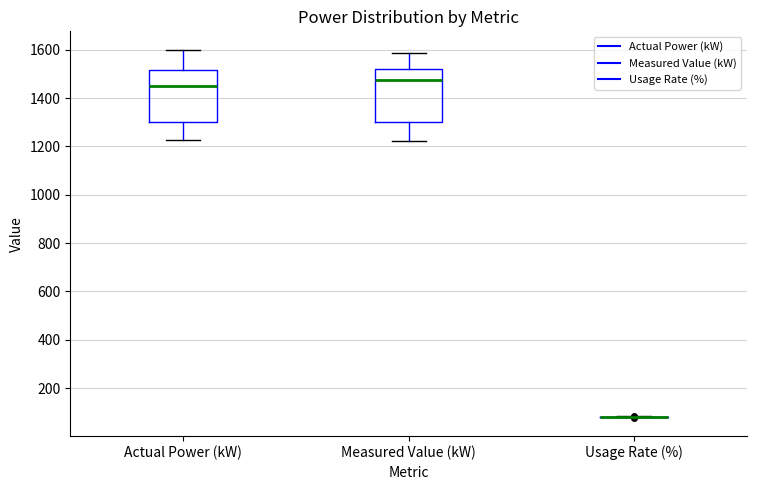

Reading left to right, transcribe this box plot: for each box, give where its median line is, the range the box spans, and where its two whiskers end, as read against the y-axis. The values are not printed on the chart, so give them approximately, as read against the axis.

Actual Power (kW): median 1440, box 1300 to 1520, whiskers 1220 to 1600
Measured Value (kW): median 1480, box 1300 to 1520, whiskers 1220 to 1580
Usage Rate (%): box collapsed to a line at 80, whiskers 80 to 80